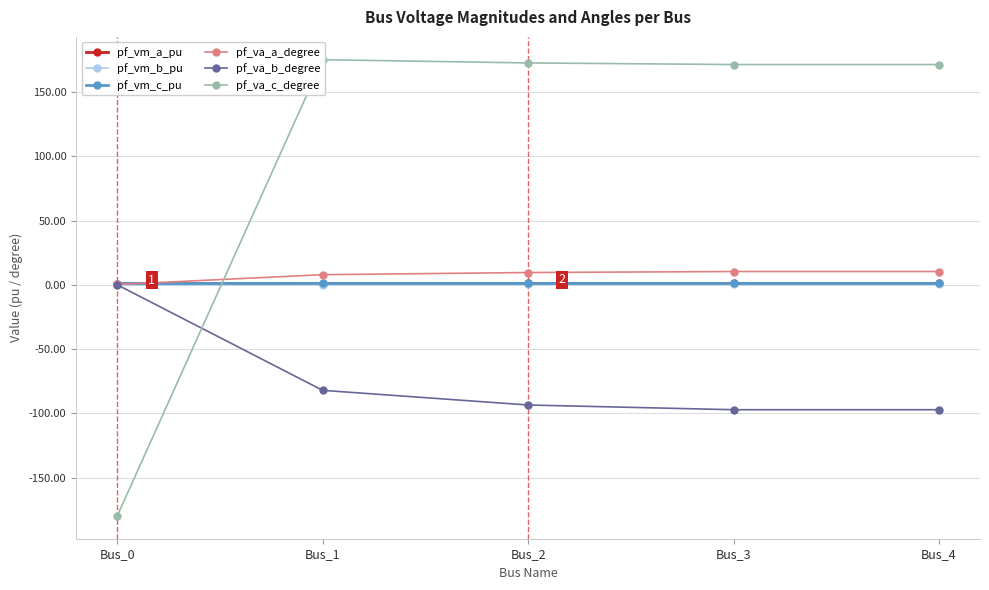

How many positive values does the pf_va_c_degree series have?

4